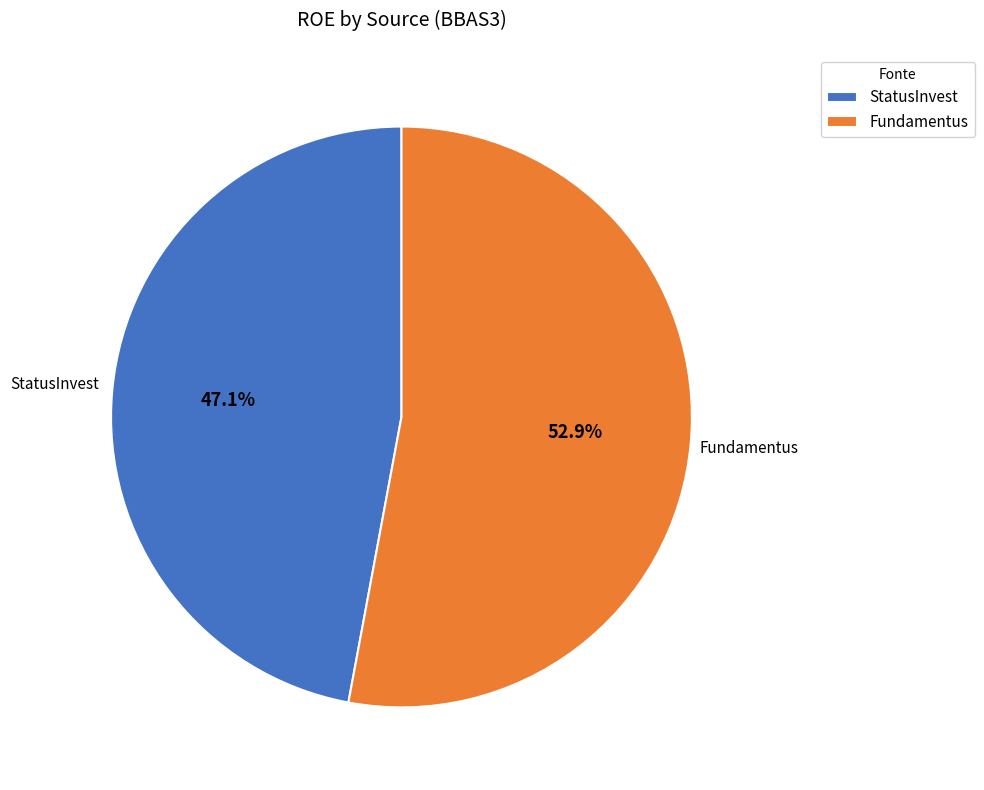

To the nearest percent, what portion does Fundamentus represent?

53%